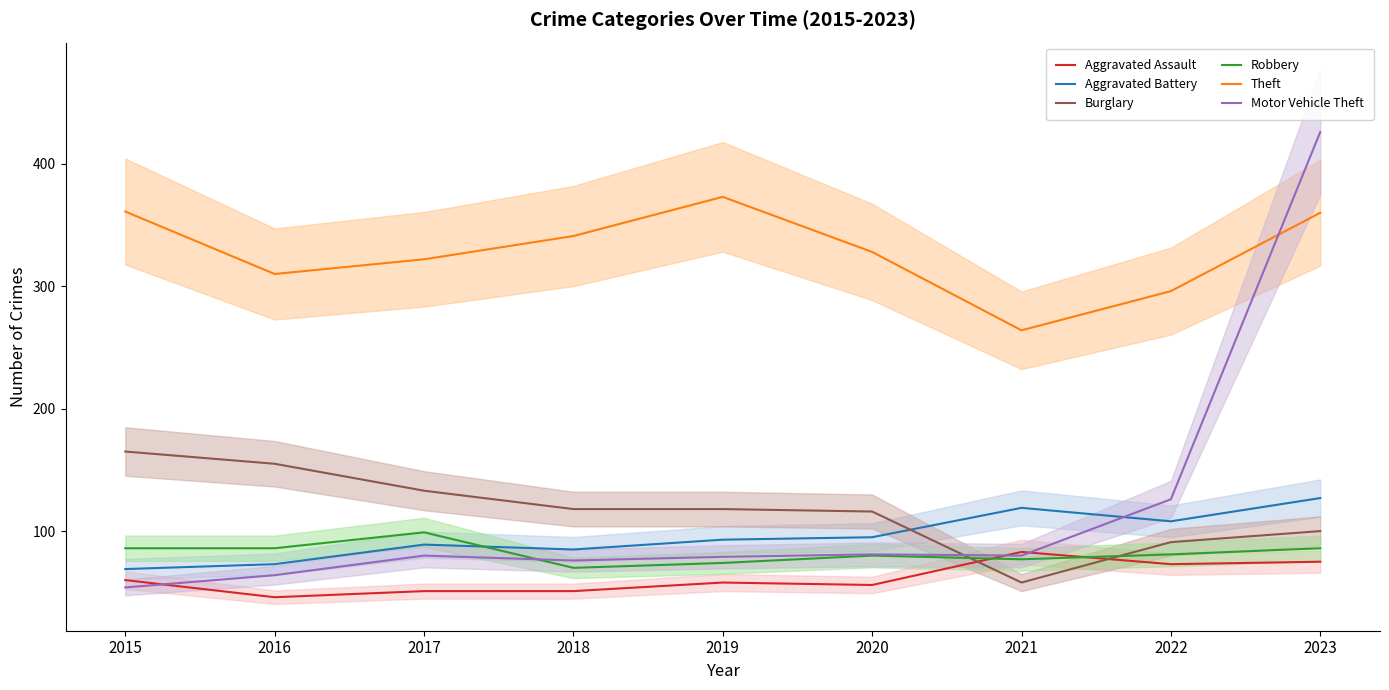

List the series in order of their peak value, lowest first.

Aggravated Assault, Robbery, Aggravated Battery, Burglary, Theft, Motor Vehicle Theft